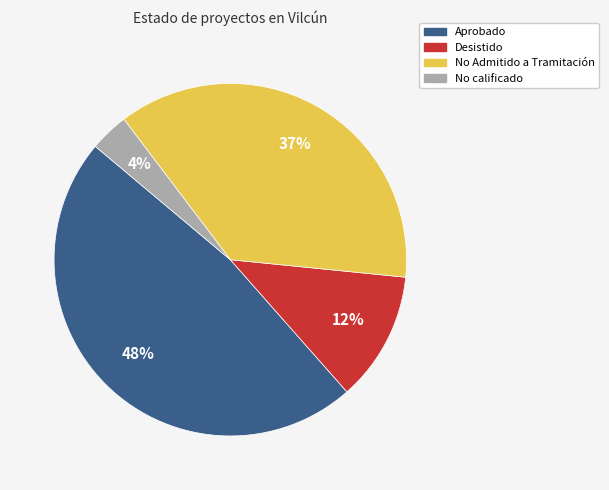

Does any single category account for the majority?

No